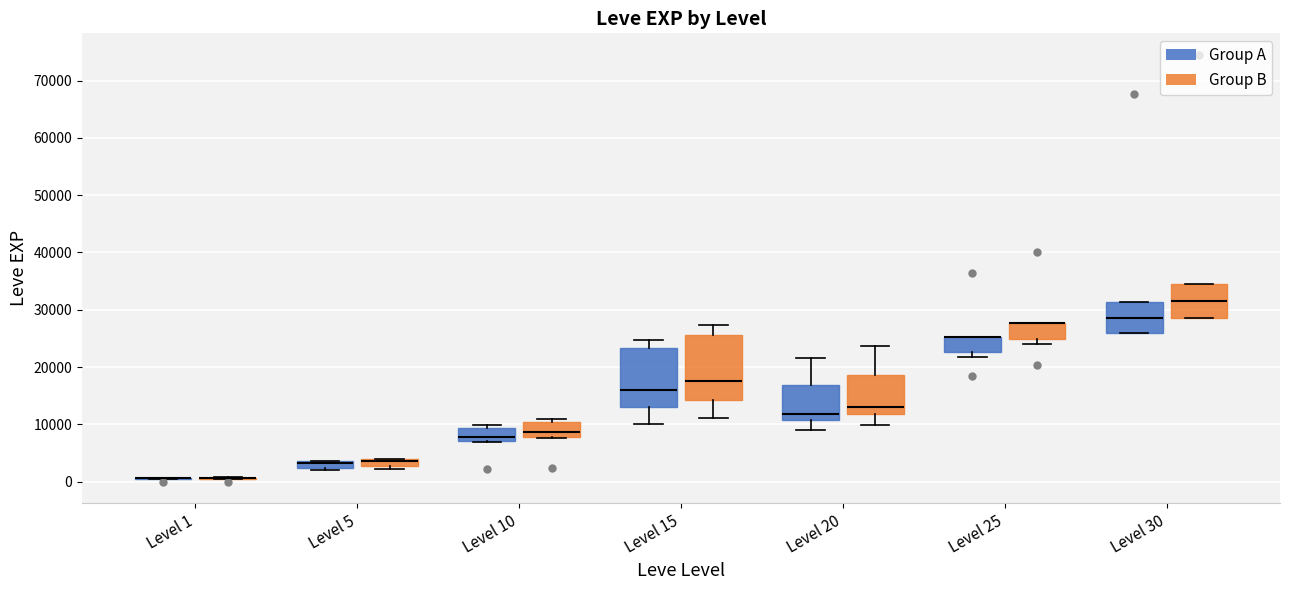

Which box is the tallest, from its lower edge to its upper edge?

Level 15 (Group B)